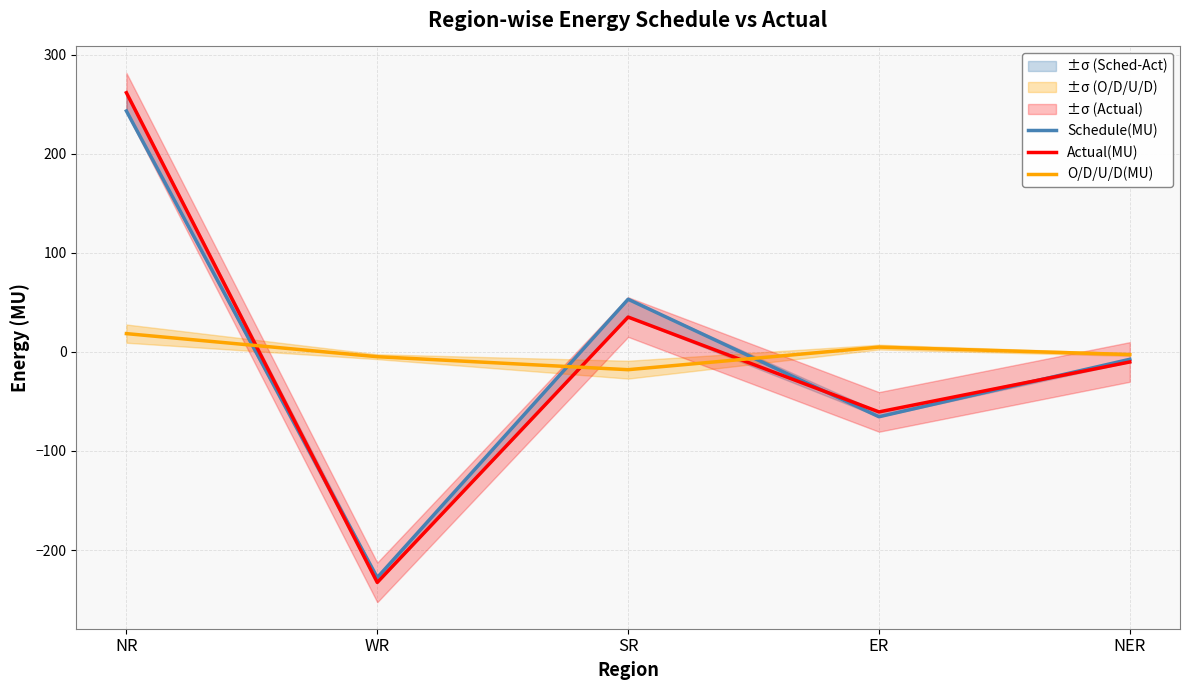

How many data points does each series have?

5